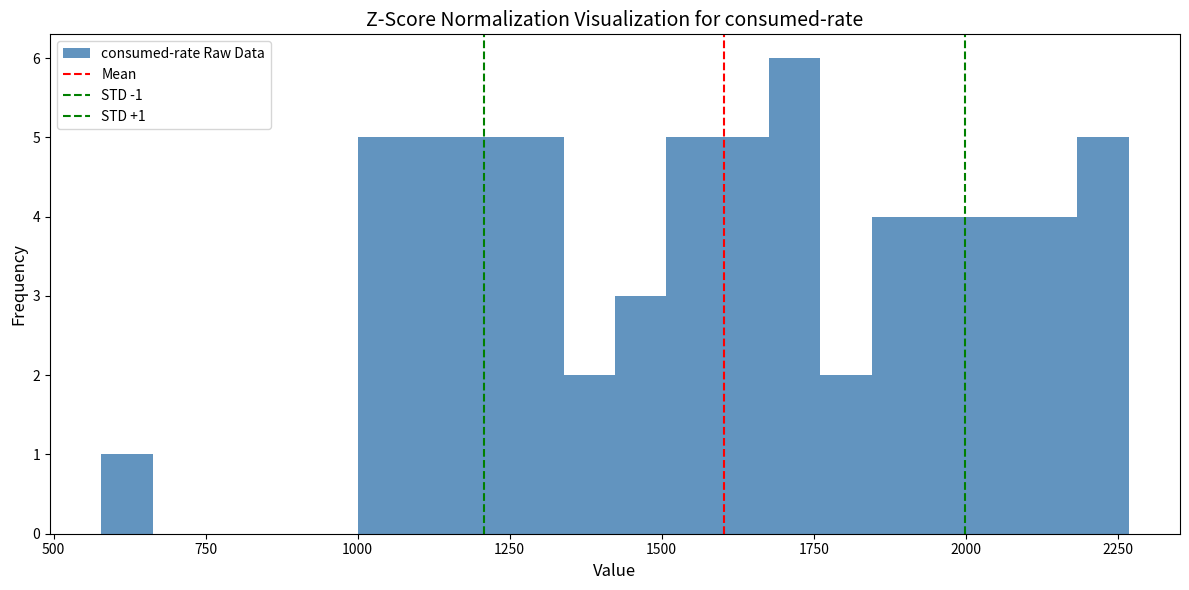

Read against the x-axis, roughly where is the centre of the tallest bar?

1700